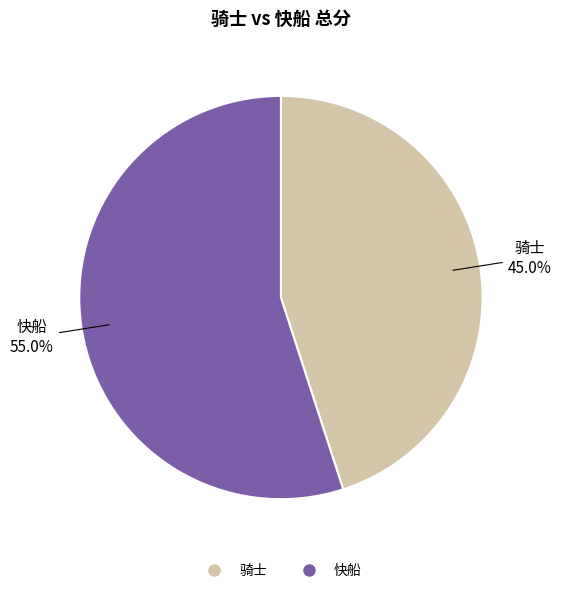

Approximately how many times larger is the value at 骑士 compared to 快船?

0.8